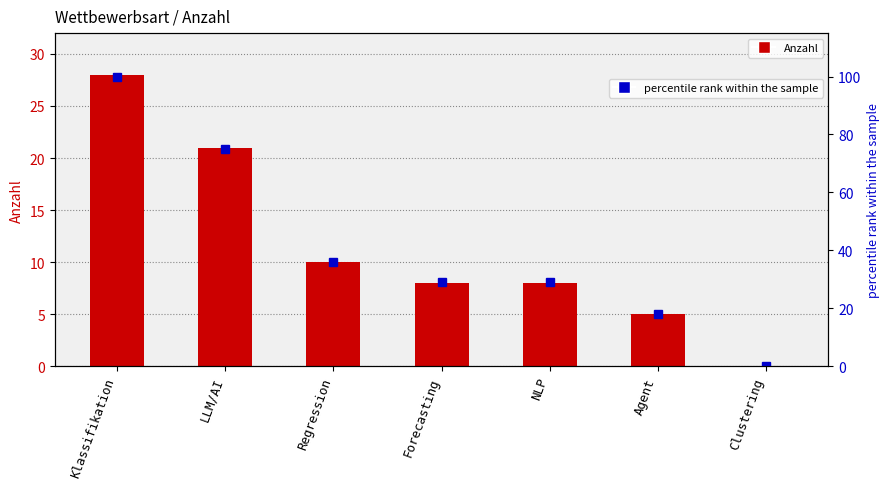

What is the label of the 3rd bar from the right?

NLP